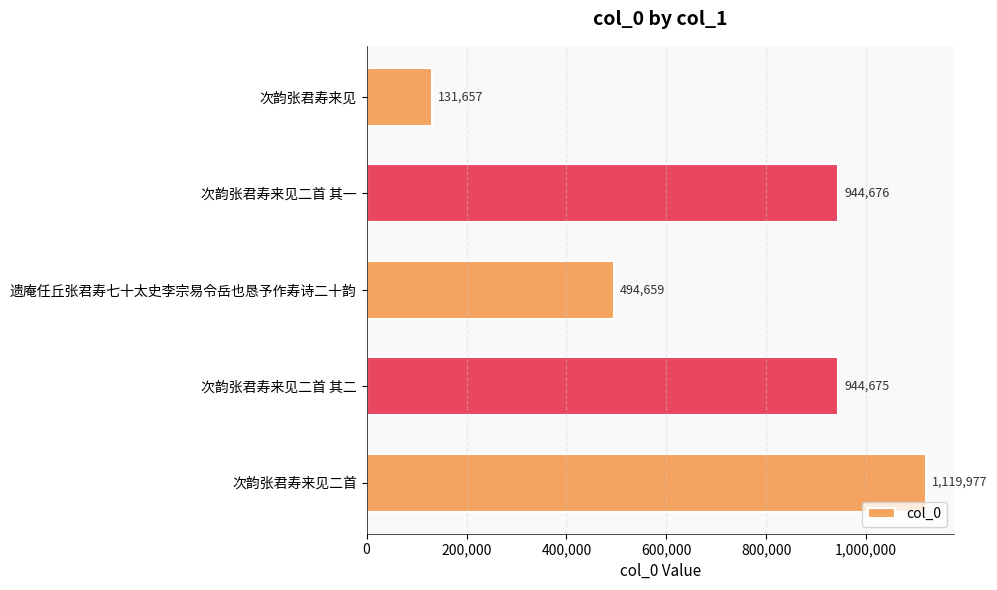

Reading bottom to top, extract all data points from this chart.

次韵张君寿来见二首=1119977	次韵张君寿来见二首 其二=944675	遗庵任丘张君寿七十太史李宗易令岳也恳予作寿诗二十韵=494659	次韵张君寿来见二首 其一=944676	次韵张君寿来见=131657